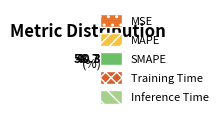

Which has a higher value, Training Time or MSE?

Training Time